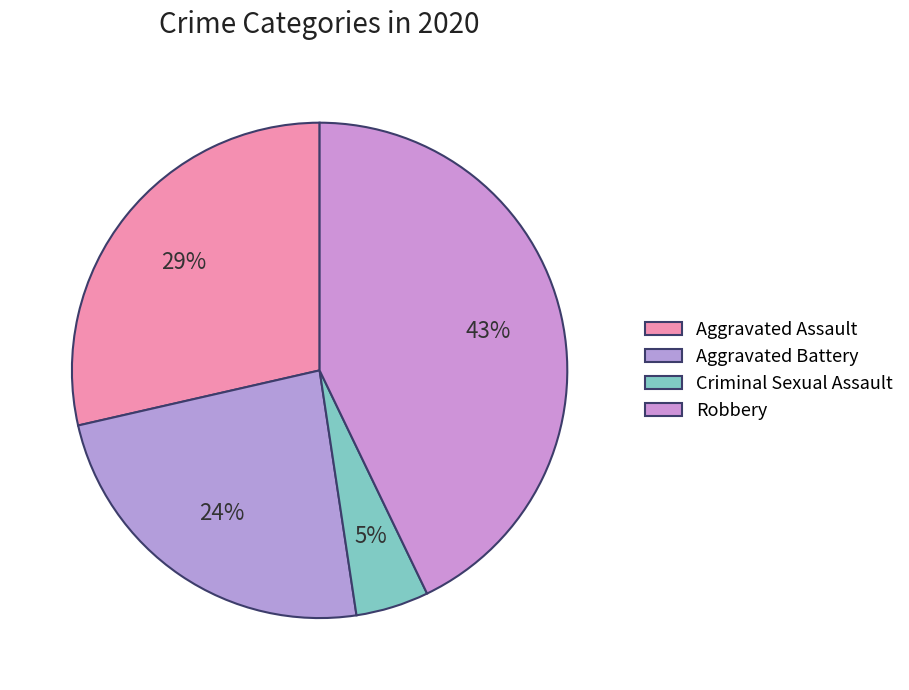

What portion of the pie excludes Aggravated Assault?

71.4%